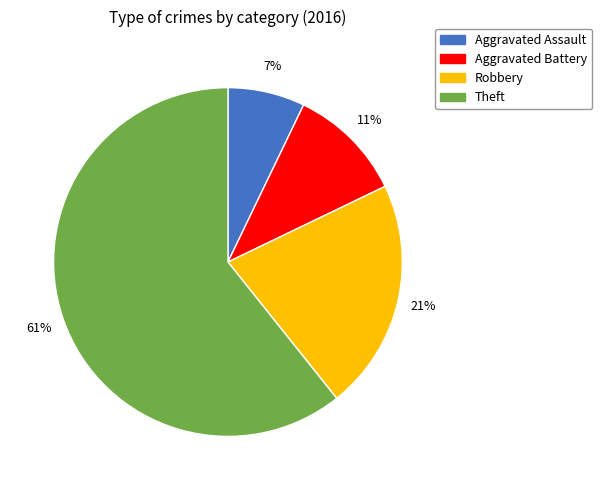

Rank the categories by value from lowest to highest.

Aggravated Assault, Aggravated Battery, Robbery, Theft